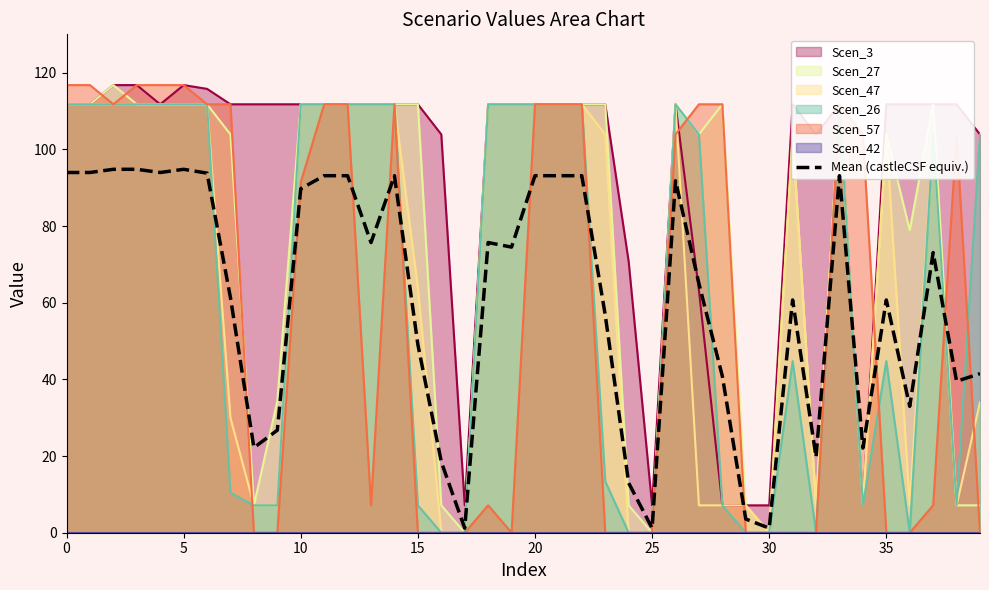

True or false: Mean (castleCSF equiv.) has a value of 60.7 at 35.

True